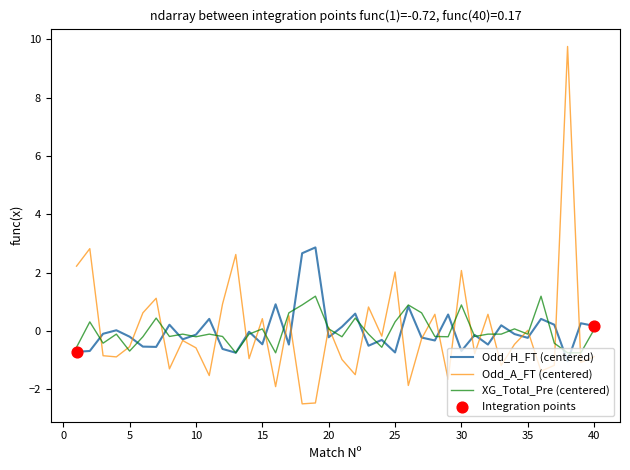

Which series has the widest spread of values?

Odd_A_FT (centered)